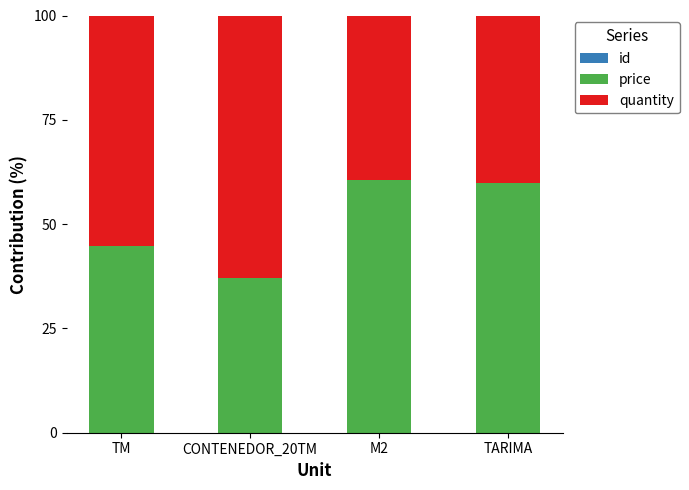

Count the id values in the range 0 to 1.

4